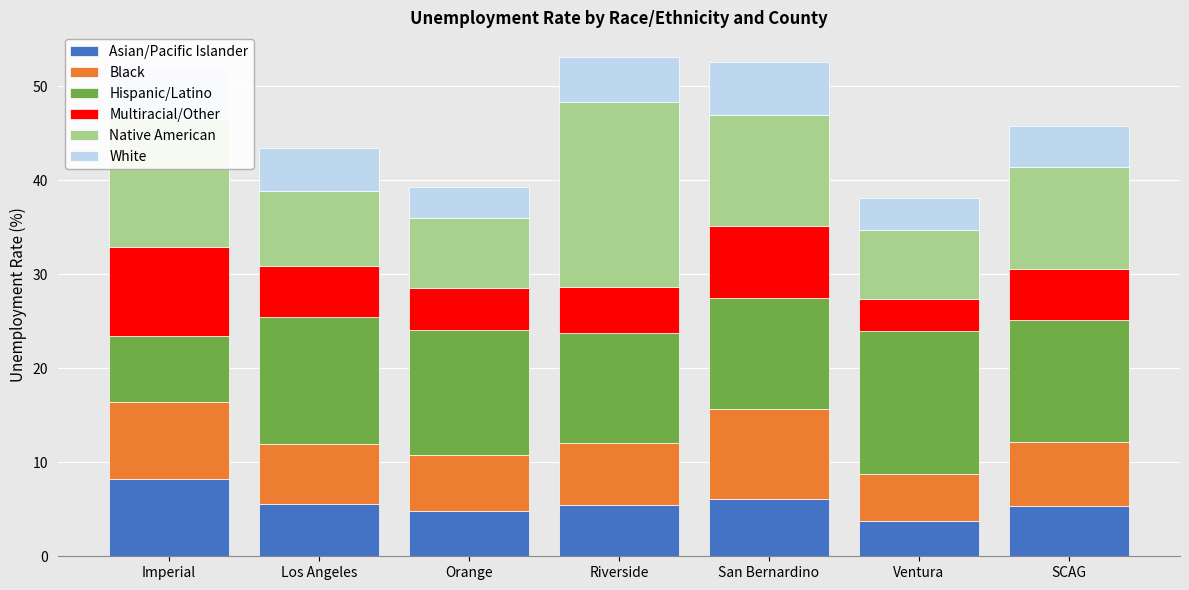

The value of Asian/Pacific Islander at Orange is 6.9. True or false?

False